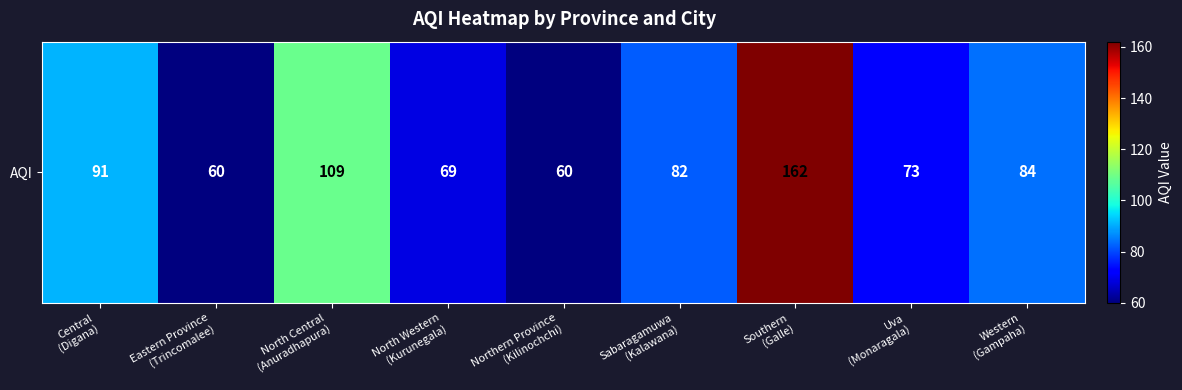

Approximately how many times larger is the value at North Western
(Kurunegala) compared to Central
(Digana)?

0.8